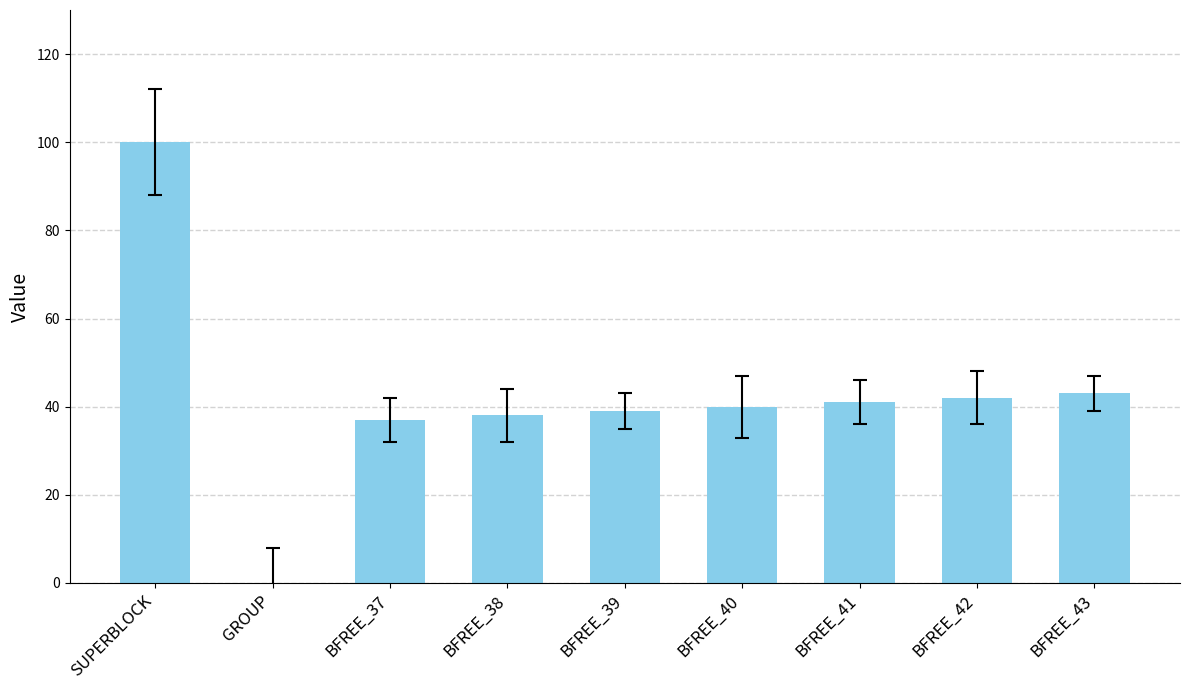

What is the maximum value shown in the chart?

100